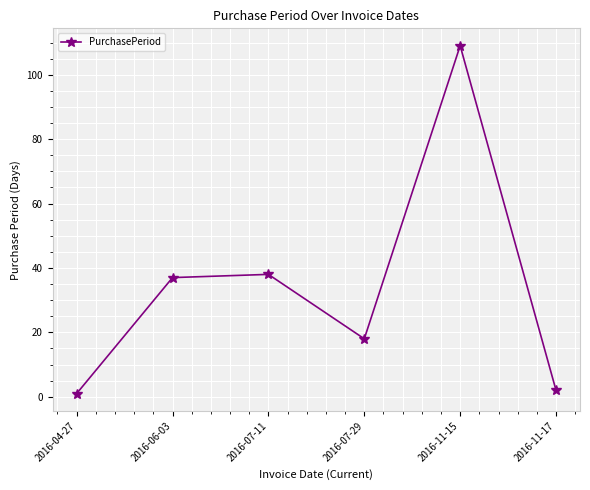

True or false: the data shows 58 at 2016-07-11.

False